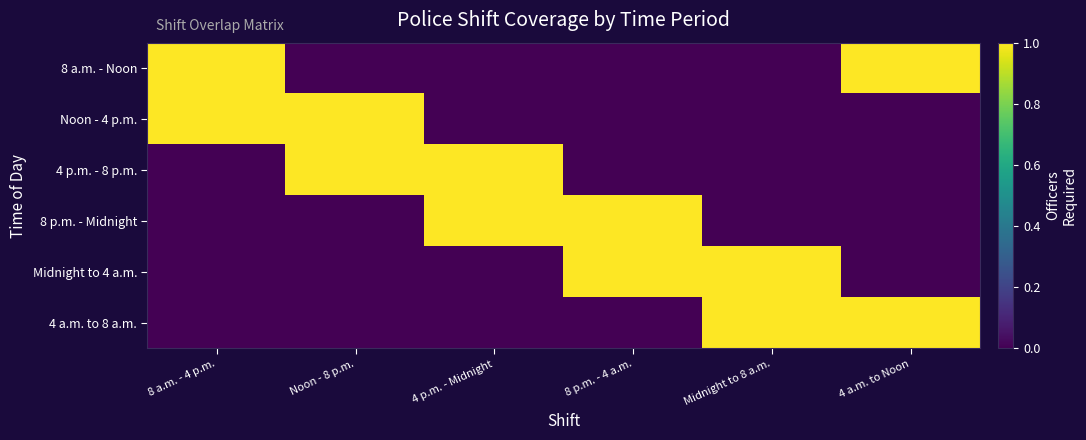

What is the spread (max minus min) of values at Midnight to 8 a.m.?

1